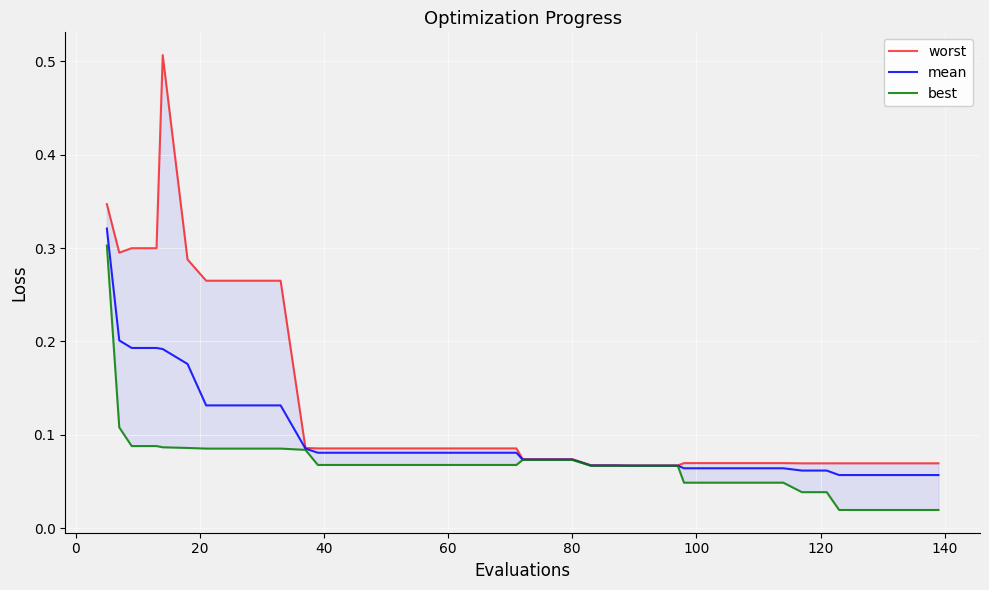

How many worst values are between 0 and 1?

40